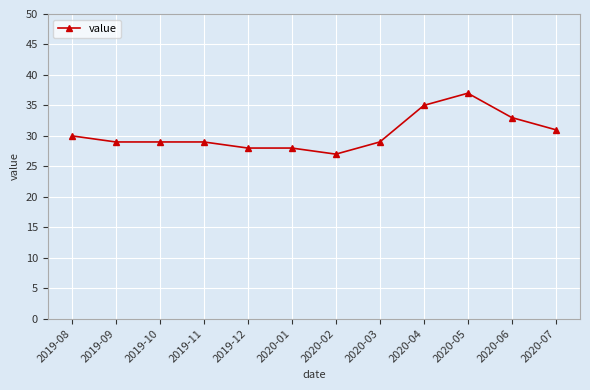

Which category has the highest value across all series?

2020-05